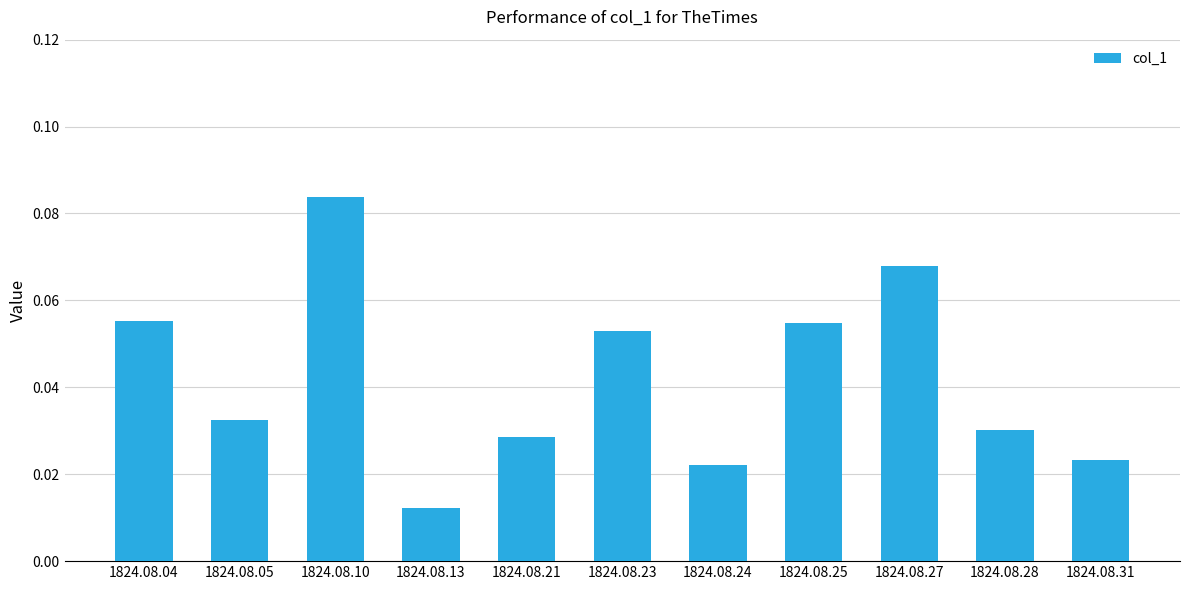

Where is the data nearest to the value 0?

1824.08.13